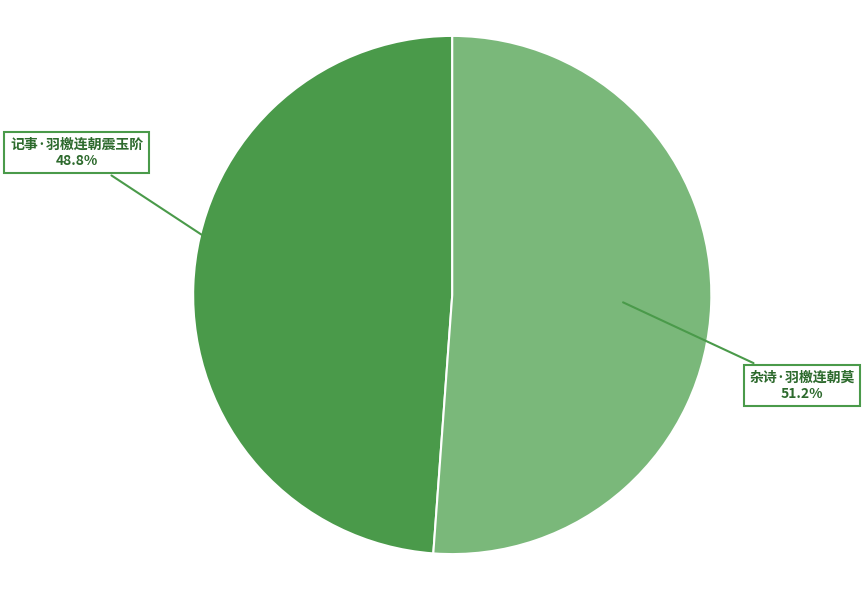

Does any single category account for the majority?

Yes